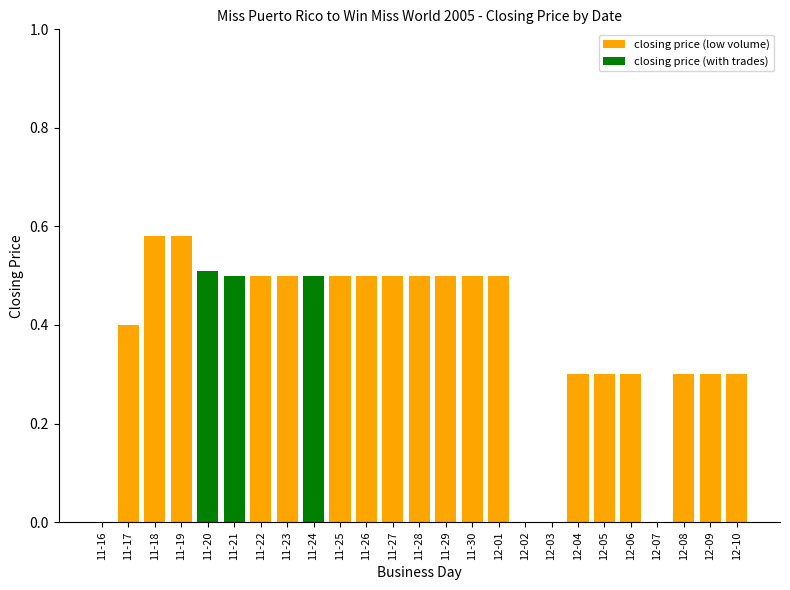

Which category has the lowest value in the closing price (low volume) series?

11-16